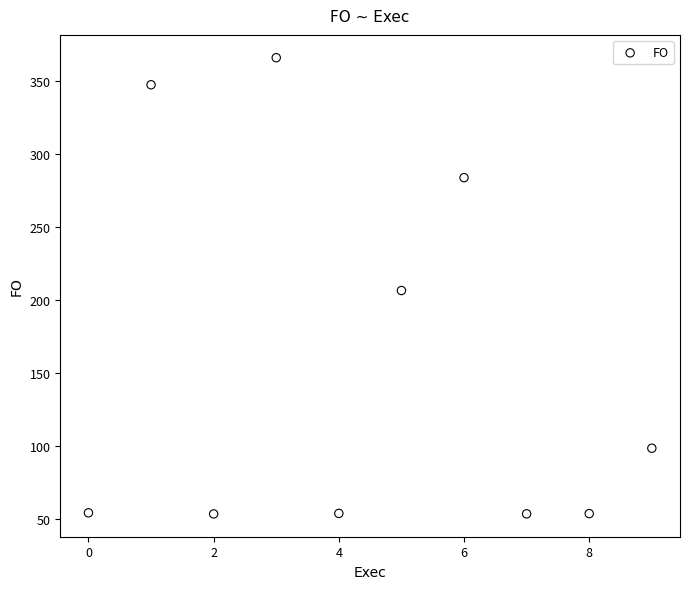

What is the range of Y values (max minus min)?

311.8